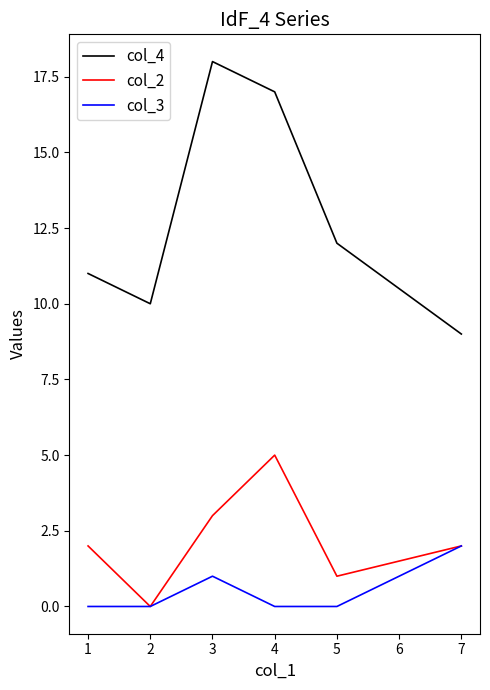

List the series in order of their peak value, lowest first.

col_3, col_2, col_4